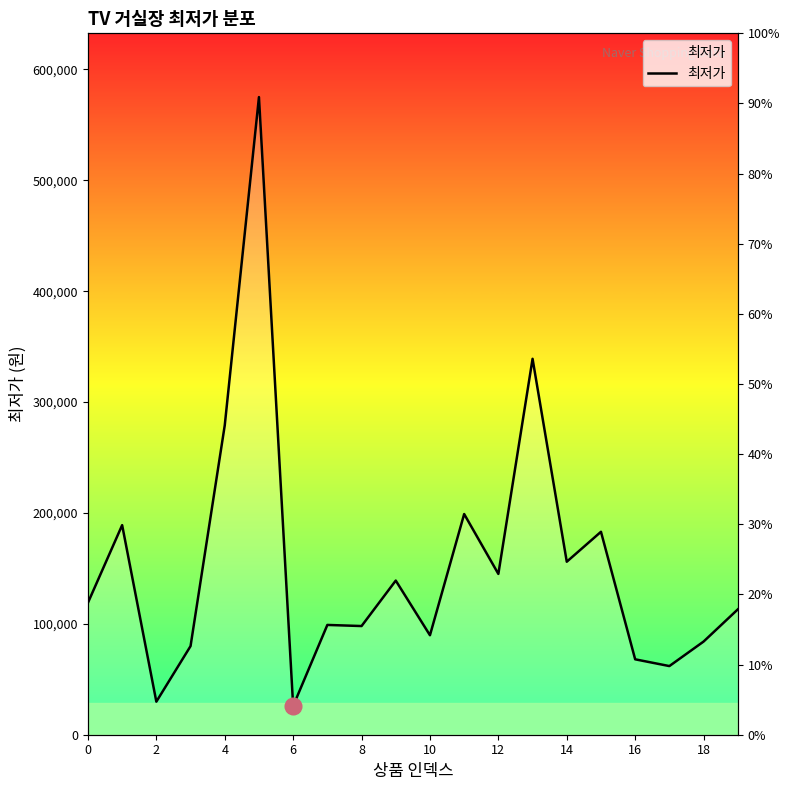

What is the change in value from 12 to 13?

+194000